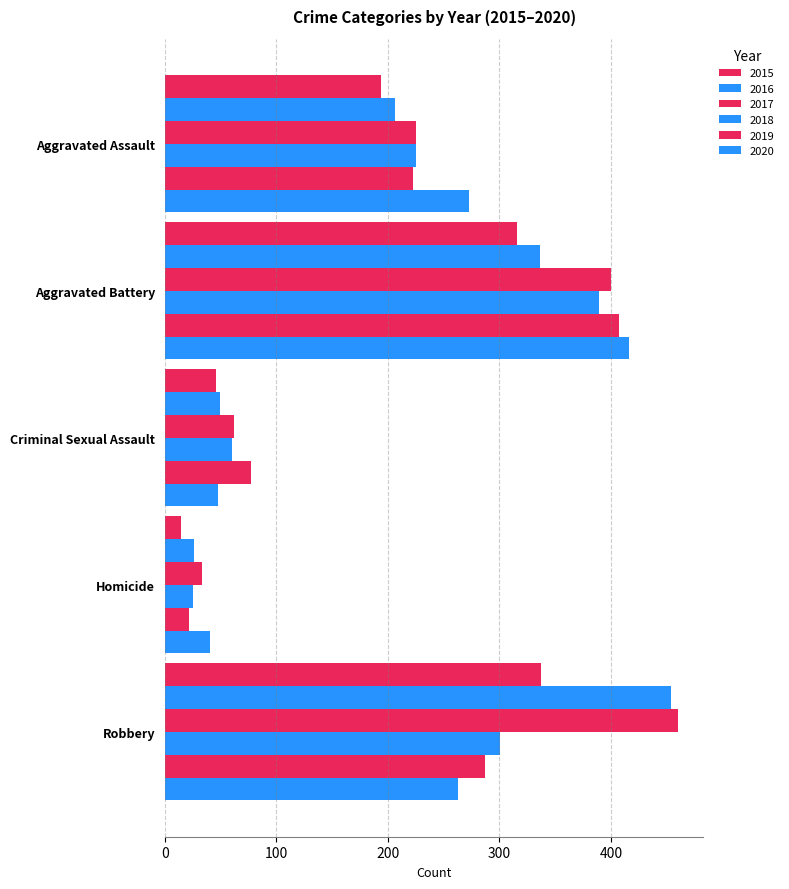

Rank the categories by 2015 value from highest to lowest.

Robbery, Aggravated Battery, Aggravated Assault, Criminal Sexual Assault, Homicide